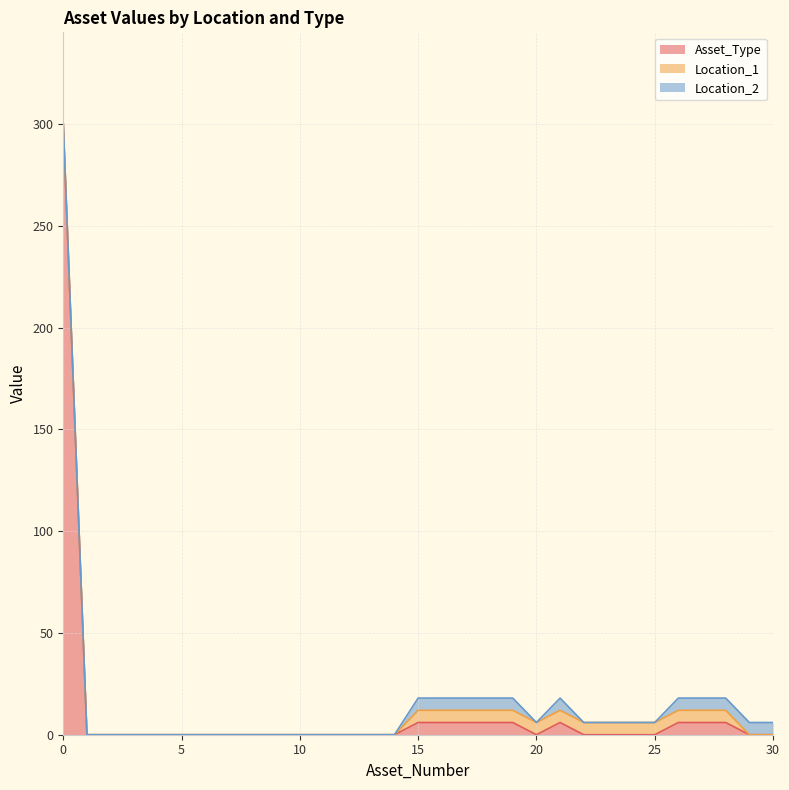

How many series are shown in this chart?

3